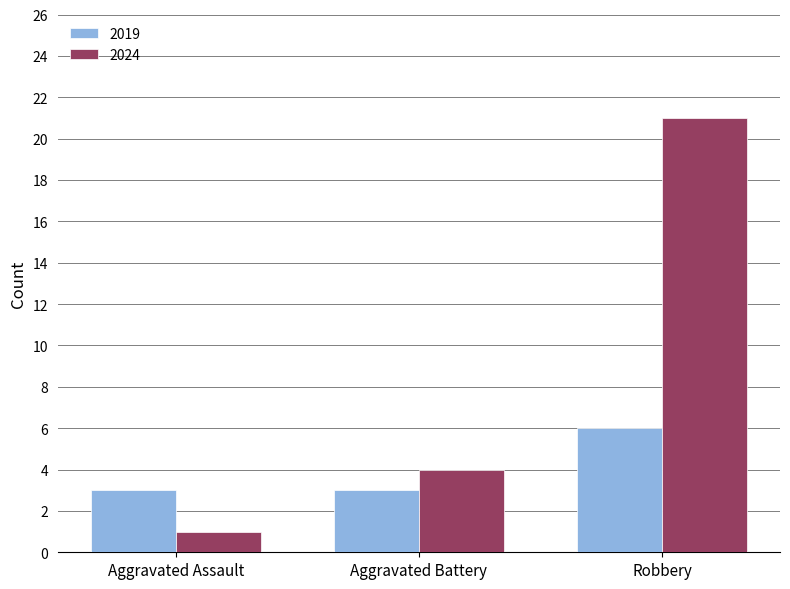

Rank the series at Aggravated Assault from highest to lowest value.

2019, 2024